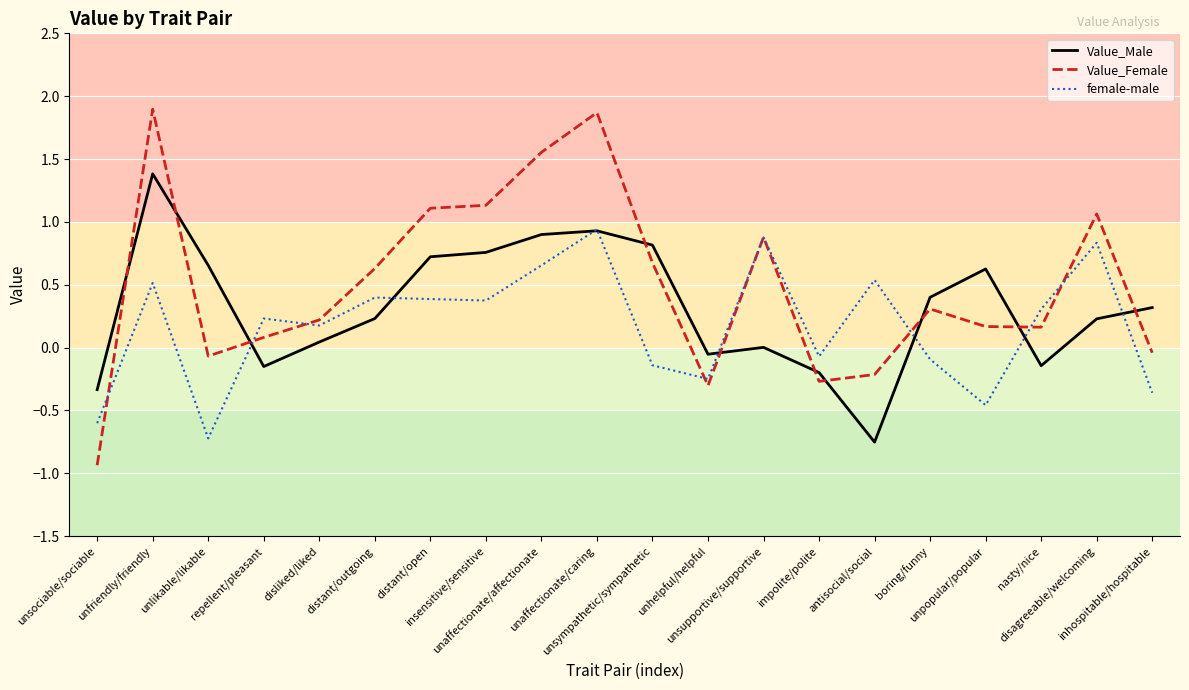

What is the minimum value shown in the chart?

-0.9